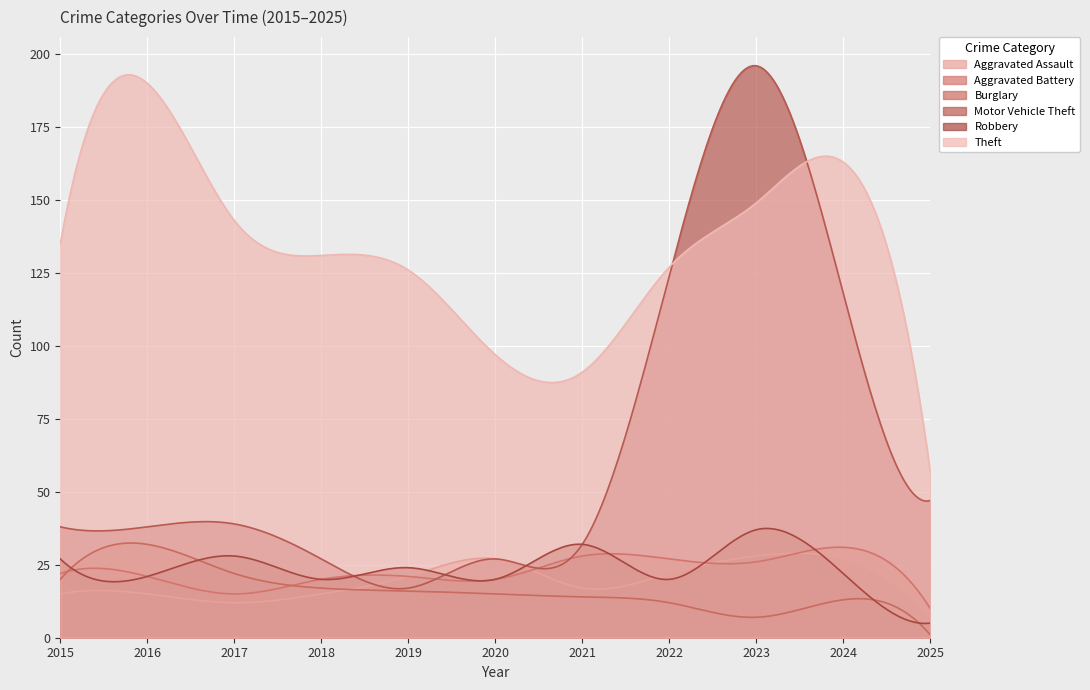

Reading left to right, what are all the values shown in this chart?

Aggravated Assault: 15	15	12	15	21	27	17	22	28	27	7
Aggravated Battery: 22	21	15	20	21	20	28	27	26	31	10
Burglary: 20	32	22	17	16	15	14	12	7	13	1
Motor Vehicle Theft: 38	38	39	27	17	27	32	124	196	118	47
Robbery: 27	21	28	20	24	20	32	20	37	22	5
Theft: 135	190	143	131	126	97	91	127	149	163	57